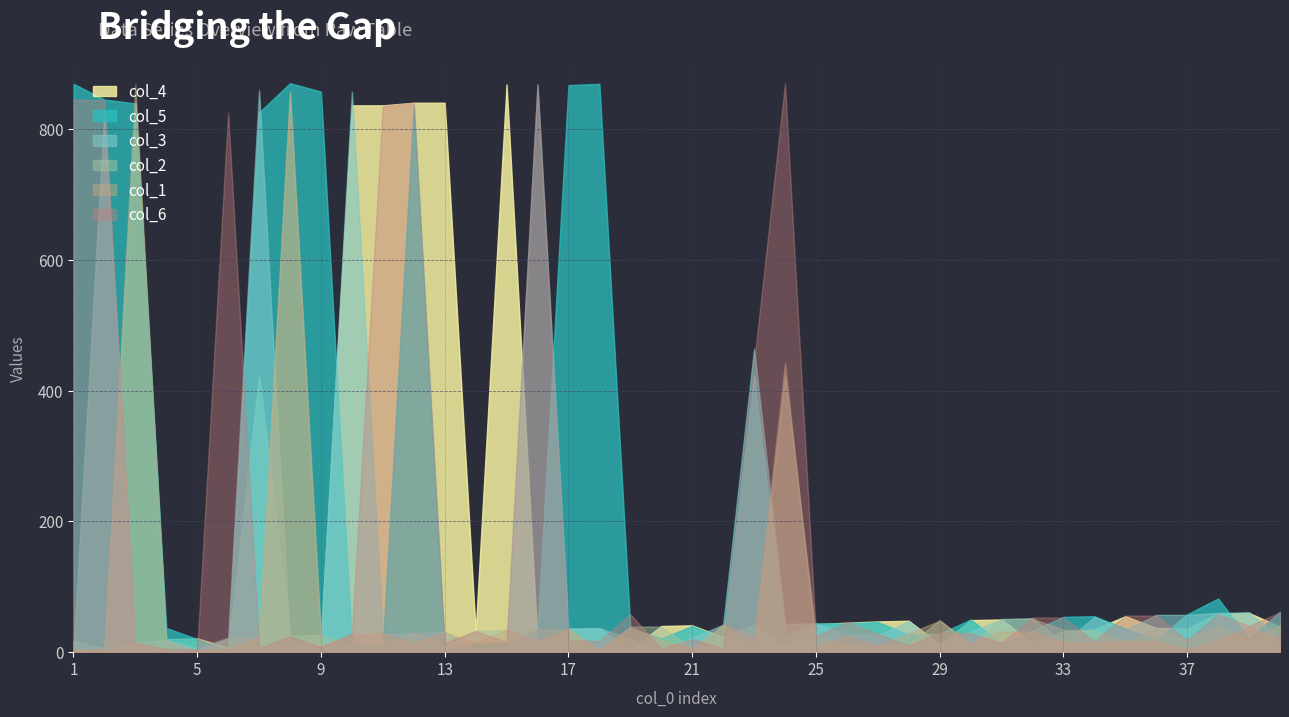

True or false: col_2 and col_1 cross at least once.

True